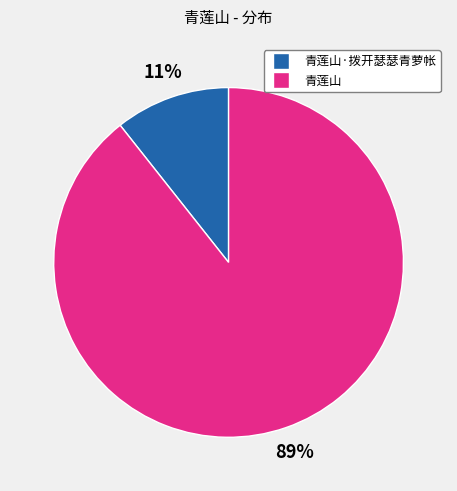

Does any single category account for the majority?

Yes